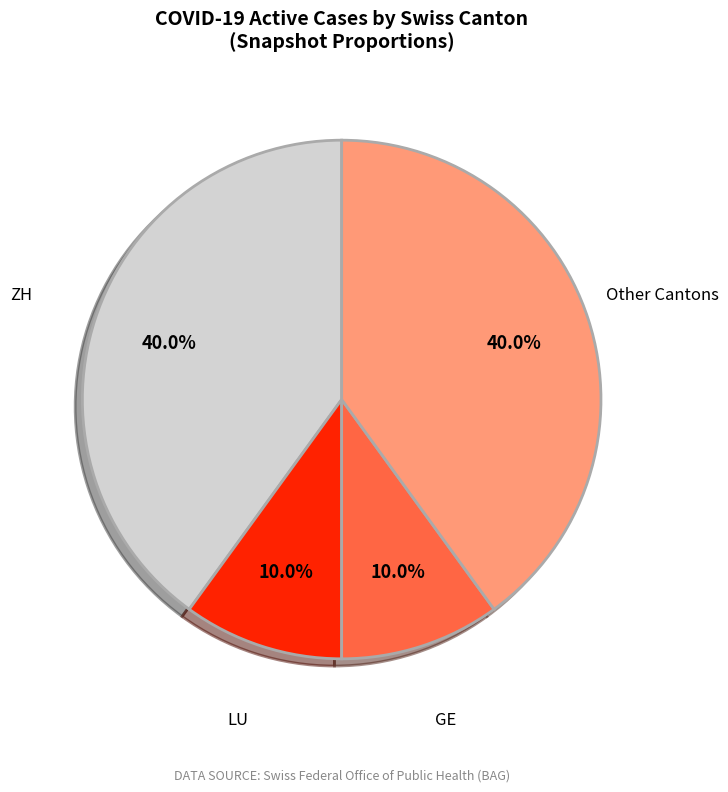

Is there a majority slice in this chart?

No